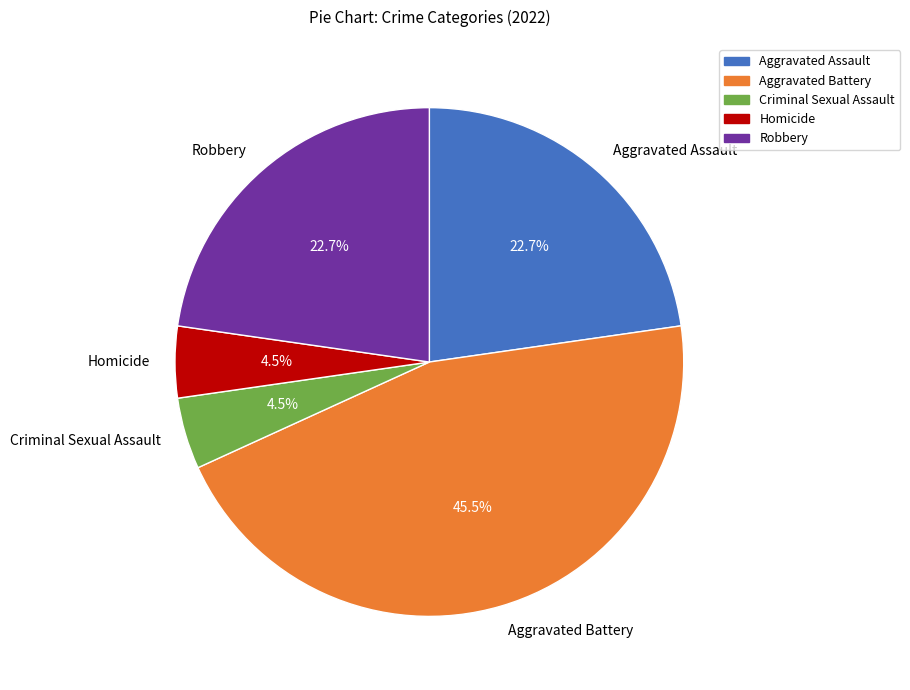

The Homicide slice represents 16% of the pie. True or false?

False